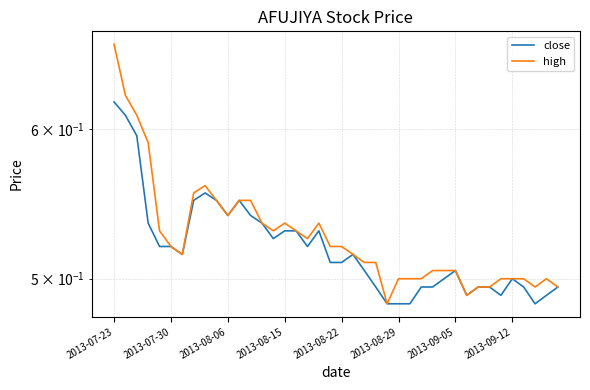

The high series shows 0.5 at 26. True or false?

True